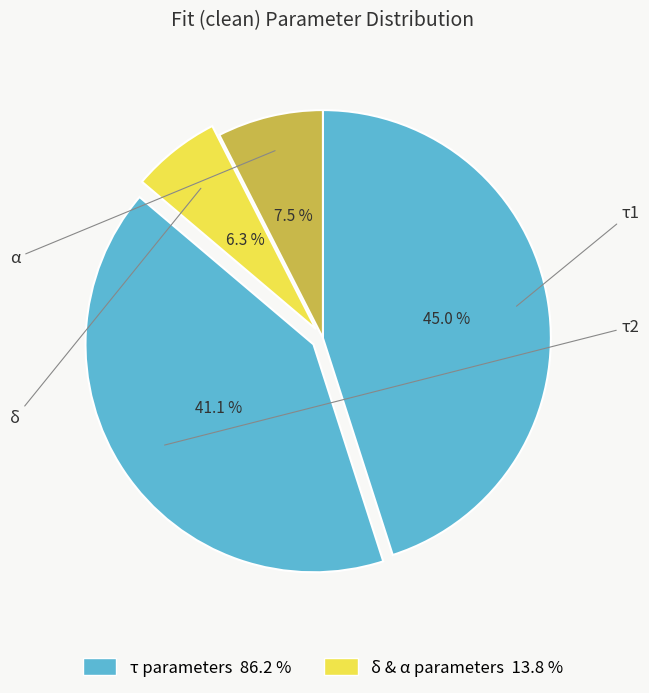

How many segments does this pie chart have?

4